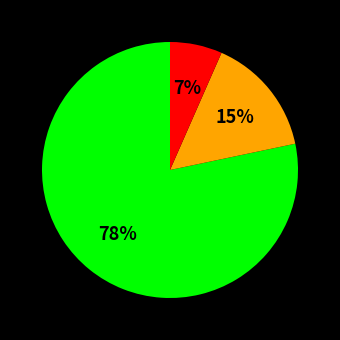

To the nearest percent, what is the average slice percentage?

33%